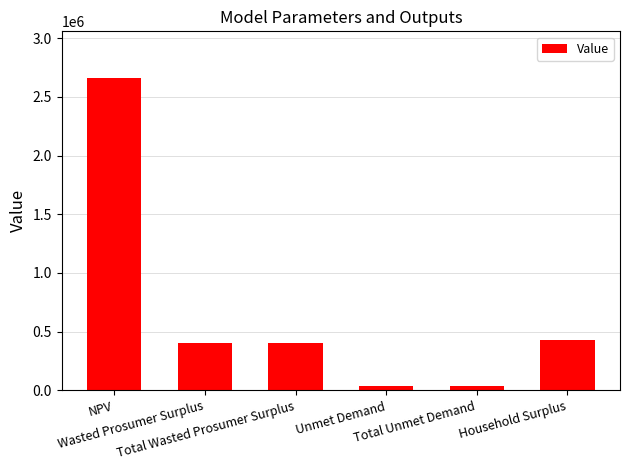

Between Total Unmet Demand and Wasted Prosumer Surplus, which is larger?

Wasted Prosumer Surplus